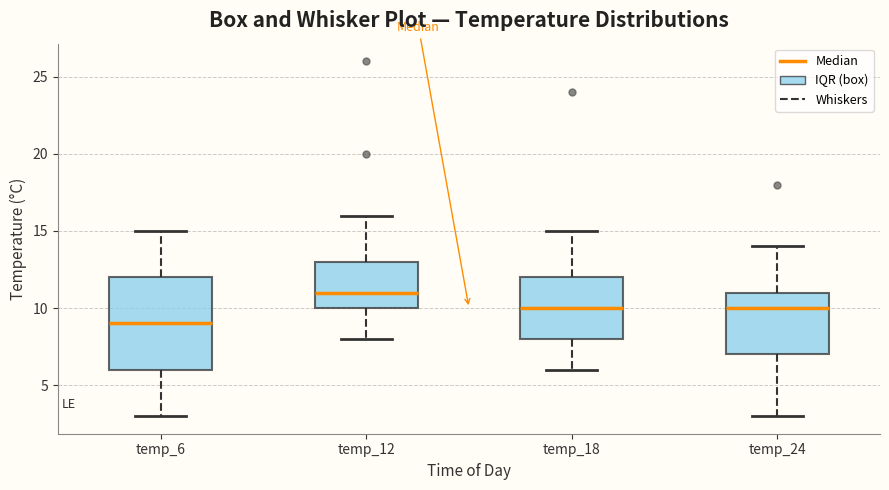

Which box is the tallest, from its lower edge to its upper edge?

temp_6